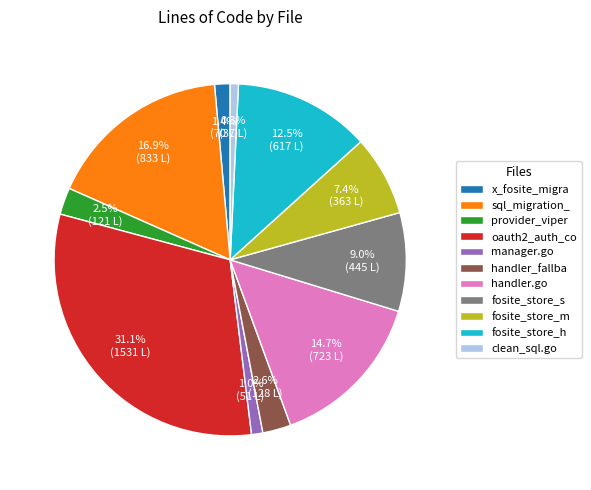

What percentage is NOT represented by provider_viper?

97.5%